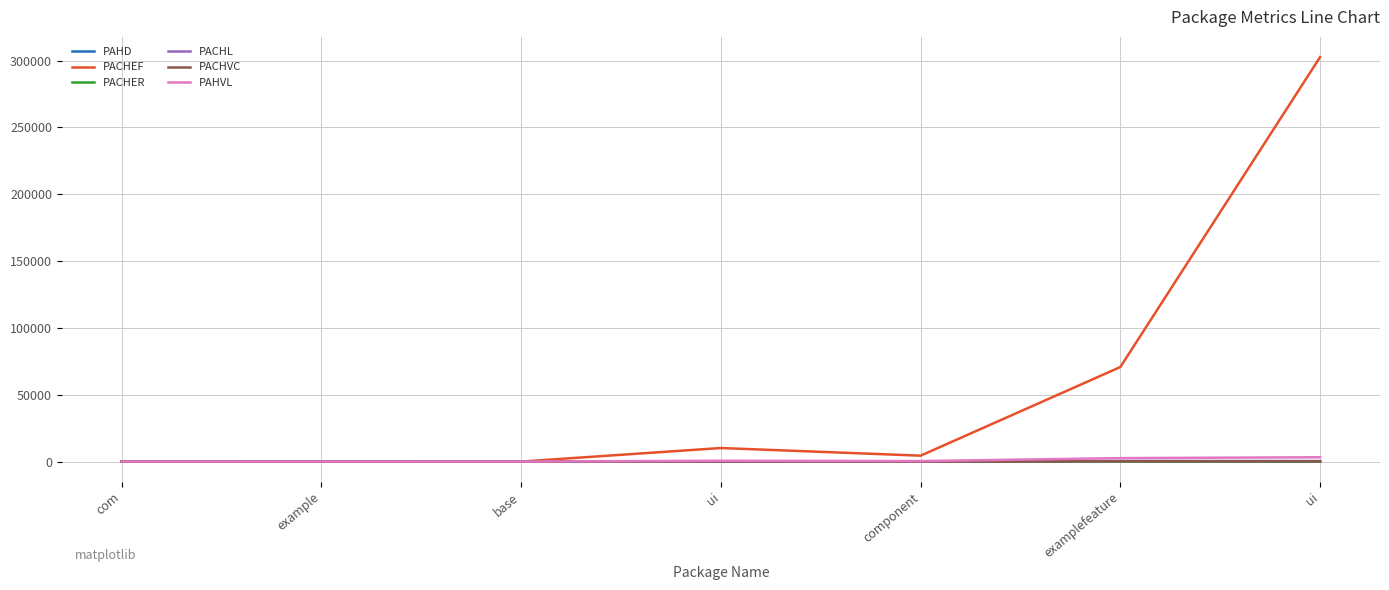

What are all the series names shown in the legend?

PAHD, PACHEF, PACHER, PACHL, PACHVC, PAHVL